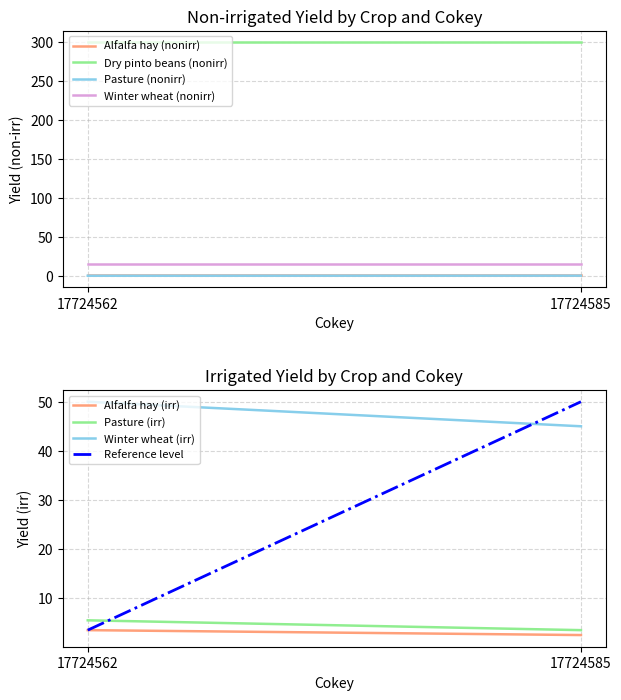

What is the smallest value displayed?

0.5